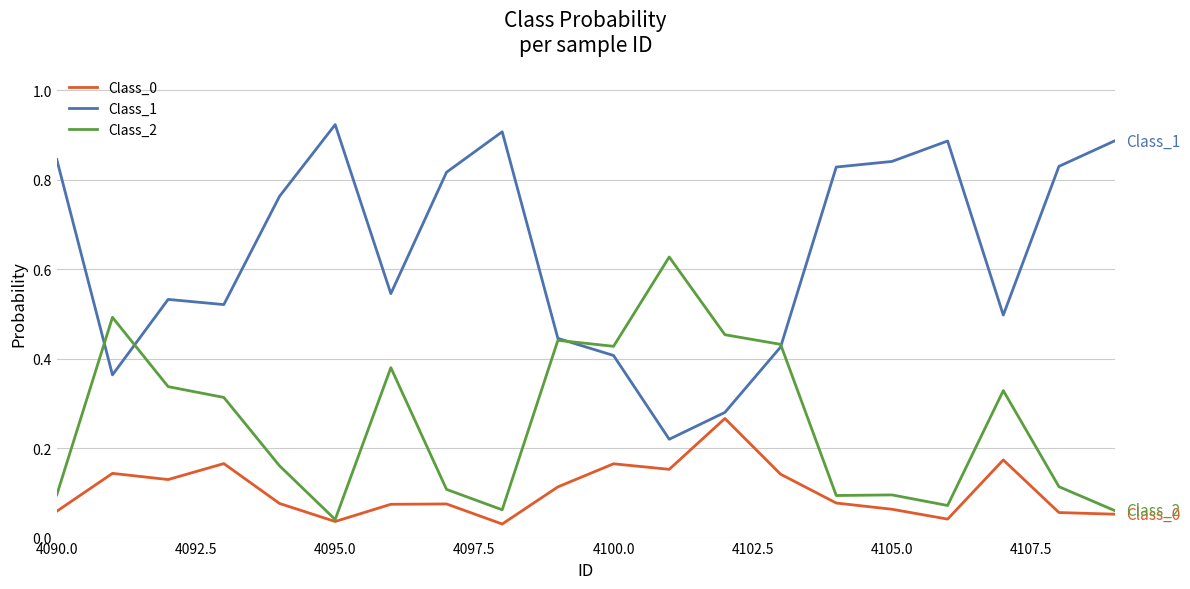

Which series has the largest total across all categories?

Class_1